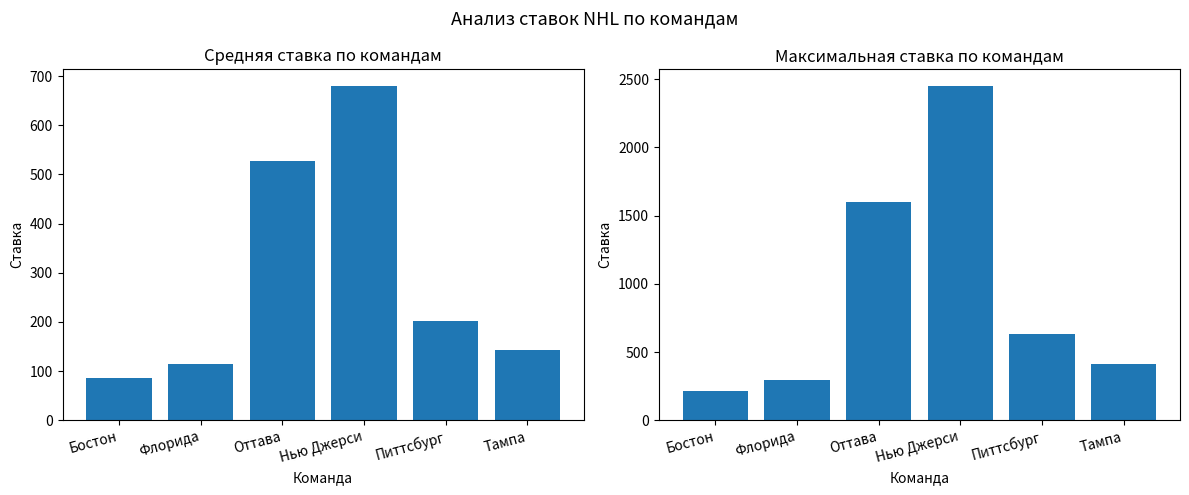

The value of Средняя ставка at Тампа is 39.7. True or false?

False